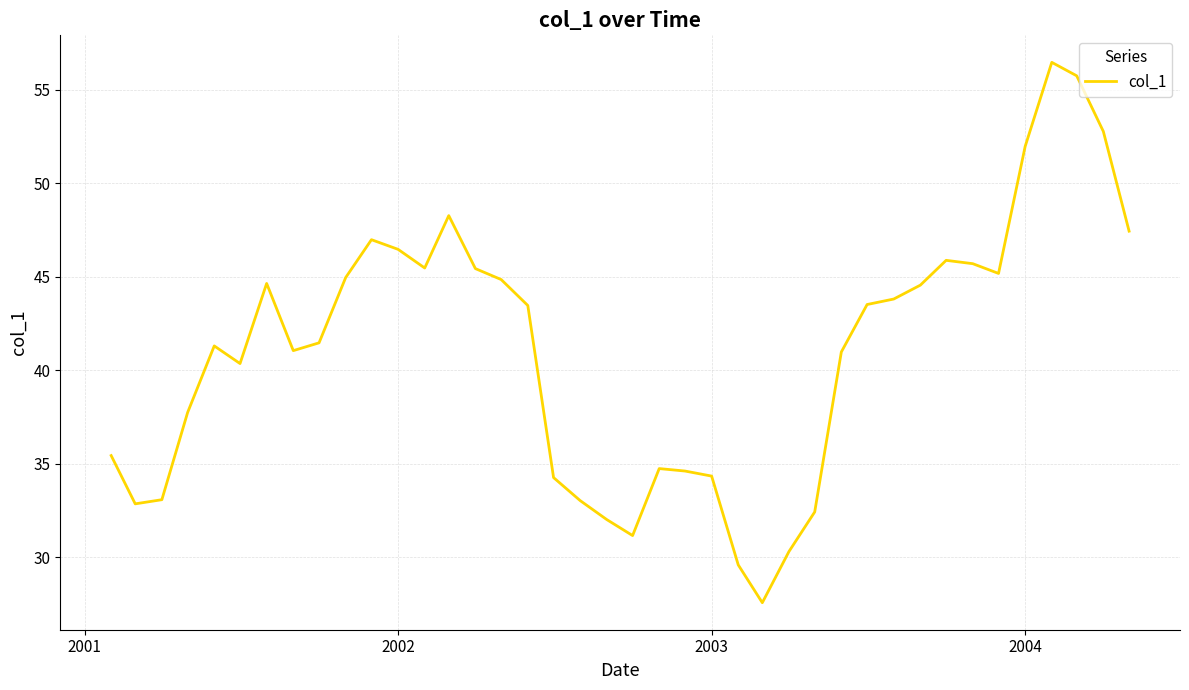

What is the average value?

41.0